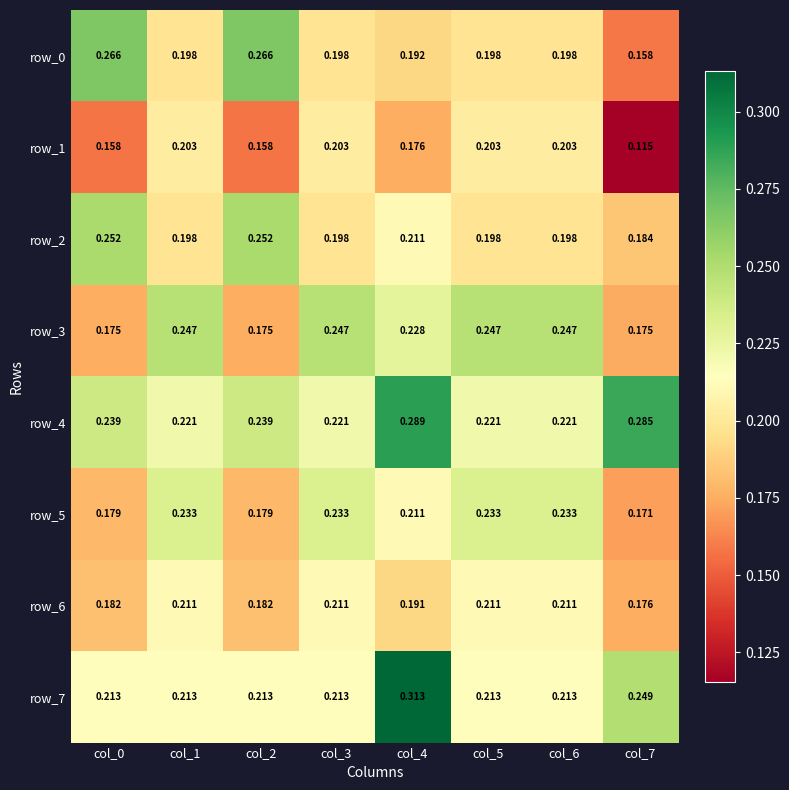

Is the value of row_6 at col_5 greater than the value of row_2 at col_6?

Yes